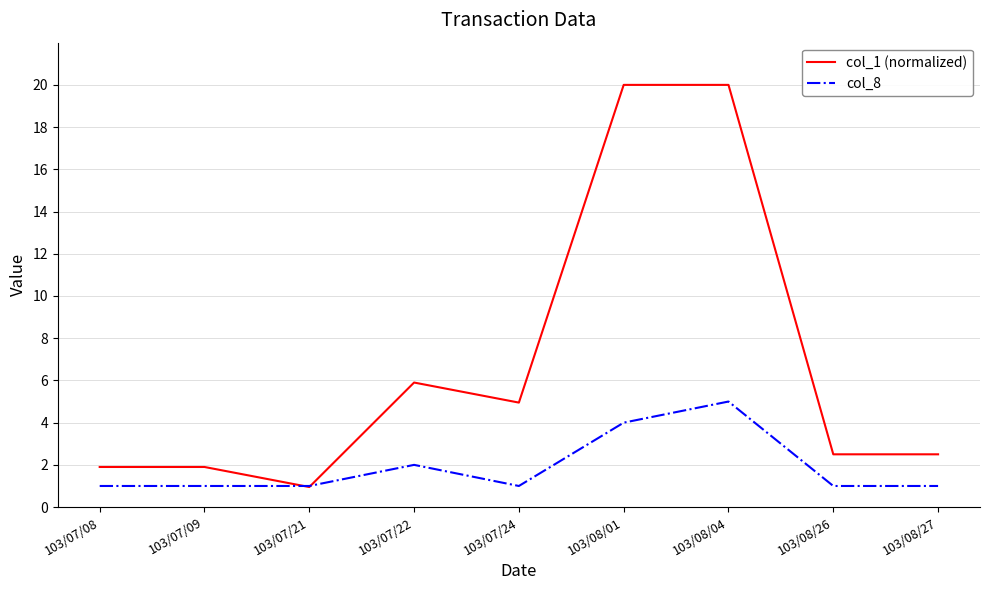

True or false: col_8 has a value of 0.7 at 103/07/22.

False